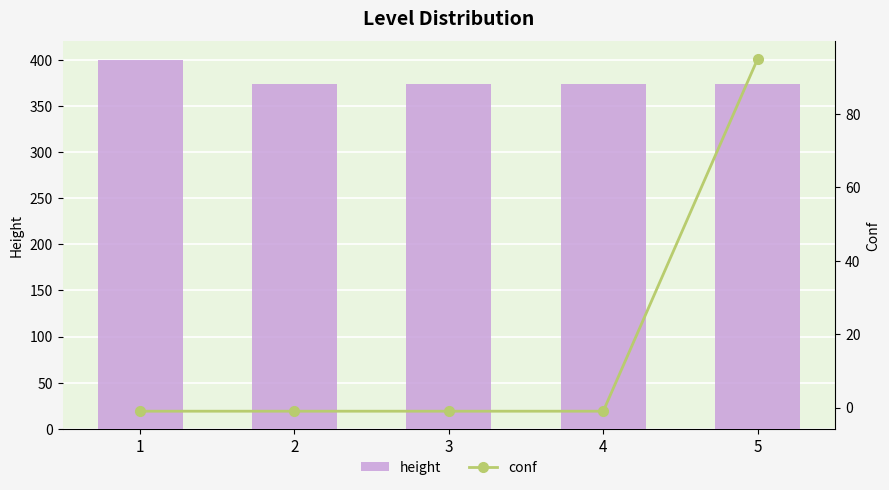

What is the maximum value shown in the chart?

400